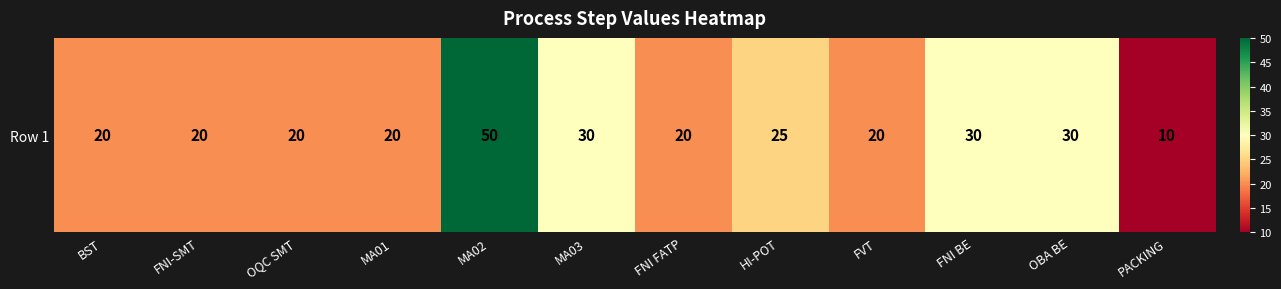

Reading left to right, transcribe all the data shown in this chart.

20	20	20	20	50	30	20	25	20	30	30	10